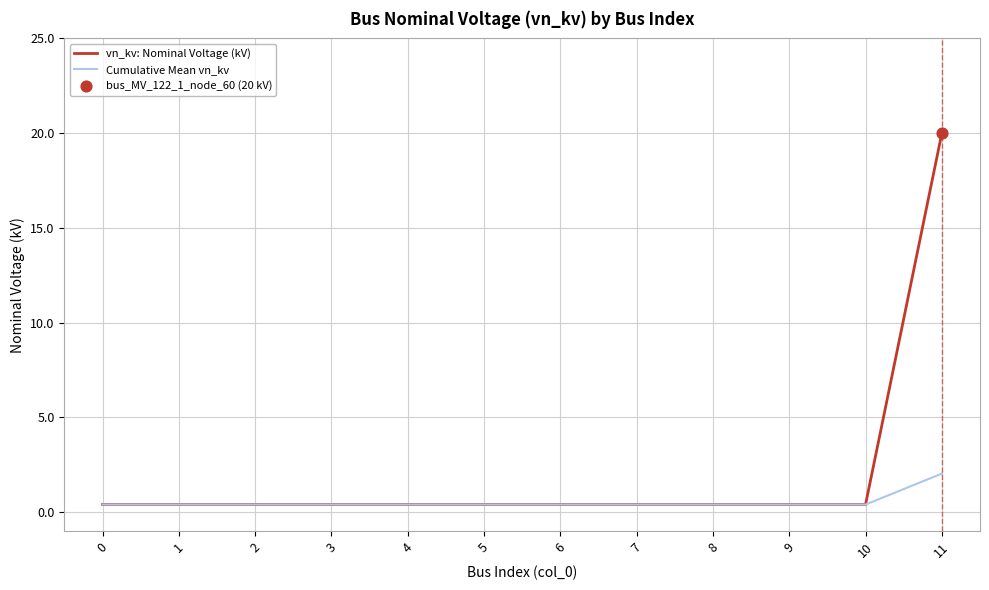

Which series has the widest spread of values?

vn_kv: Nominal Voltage (kV)